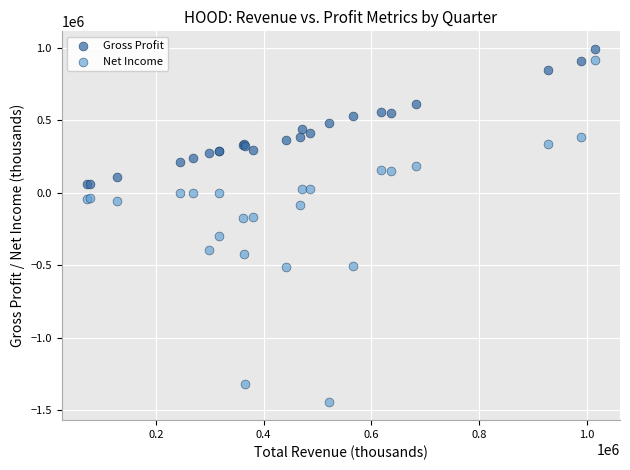

Which series contains the lowest Y value?

Net Income